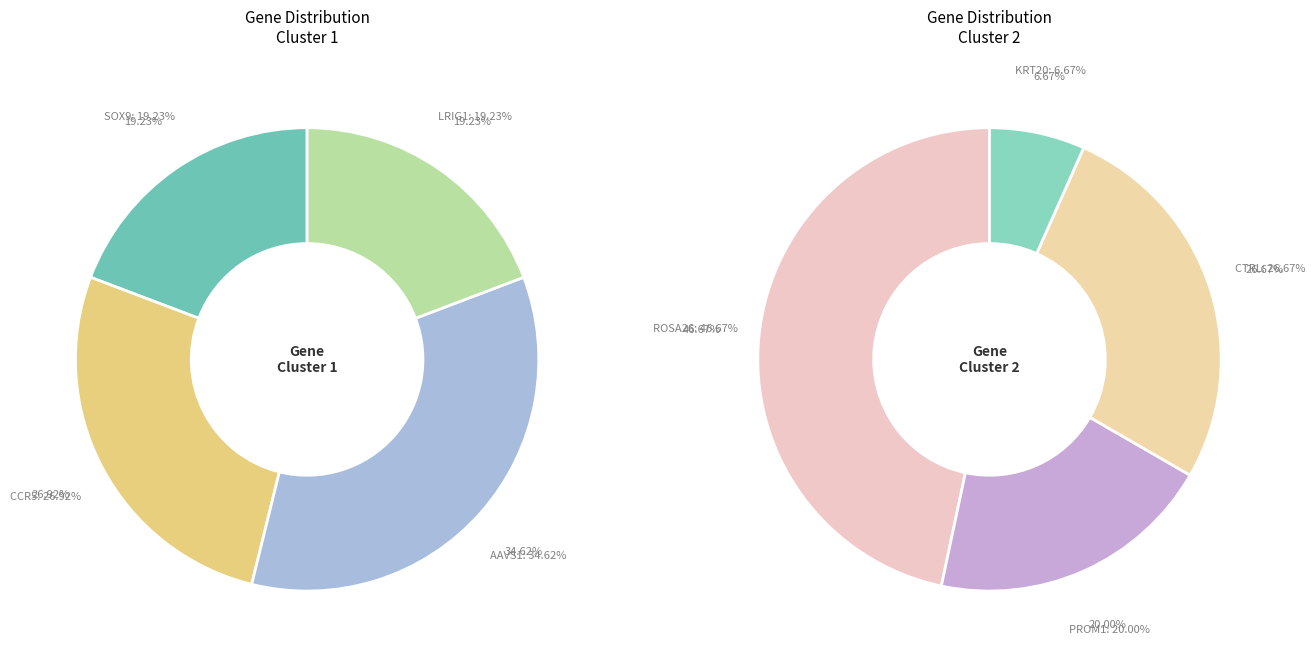

Is it true that KRT20 is 1% of the pie?

False